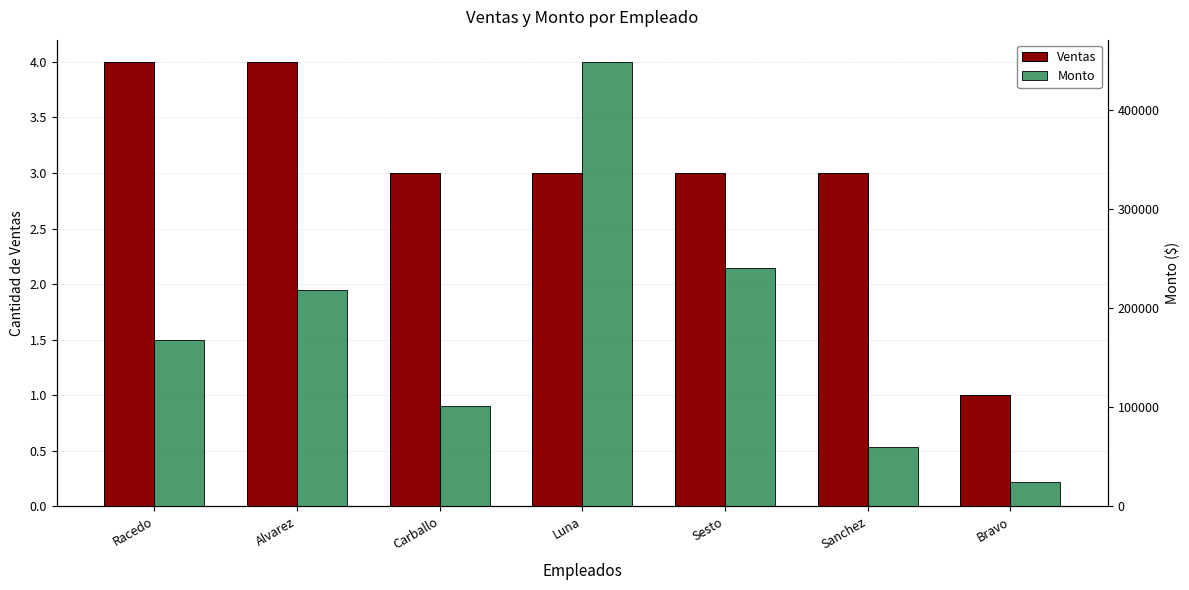

What is the difference between the Monto values at Bravo and Luna?

423000